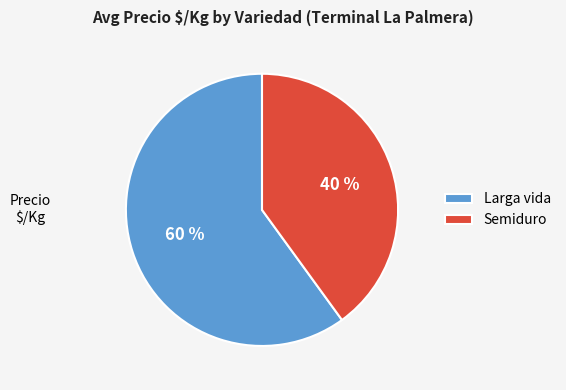

Which slice is the smallest?

Semiduro